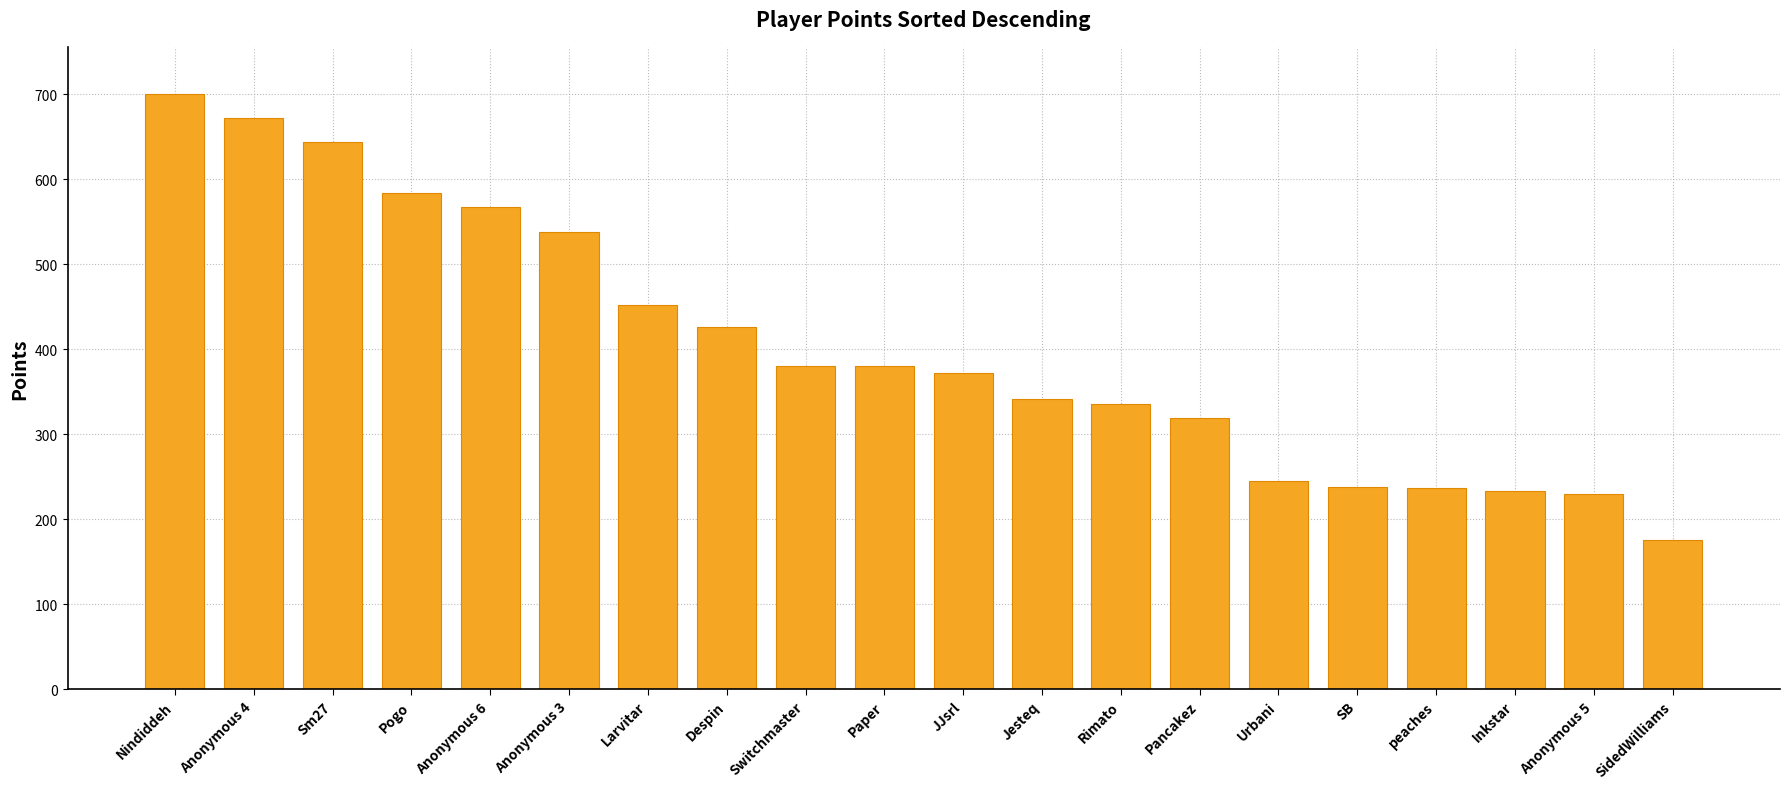

What is the sum of all values?

8074